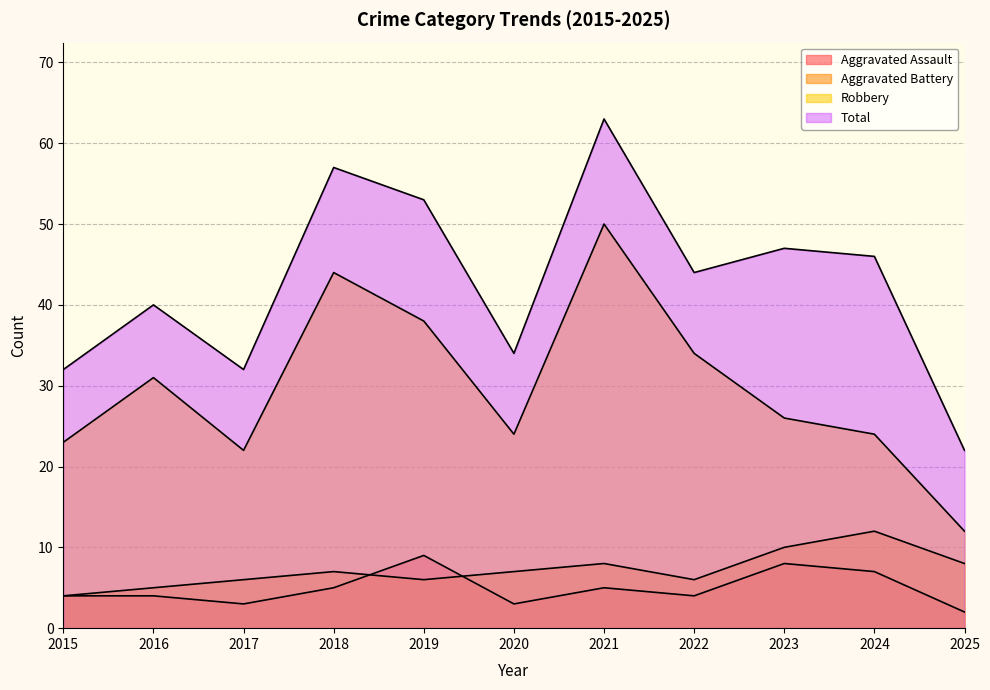

Which series has the widest spread of values?

Total